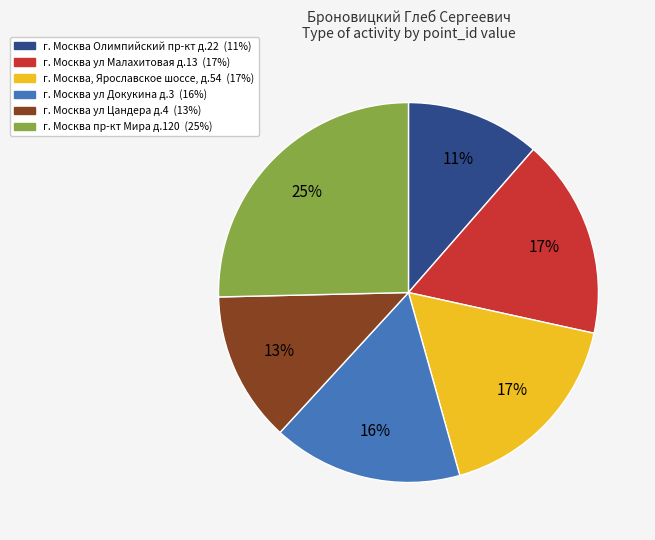

Is it true that г. Москва пр-кт Мира д.120 is 14% of the pie?

False